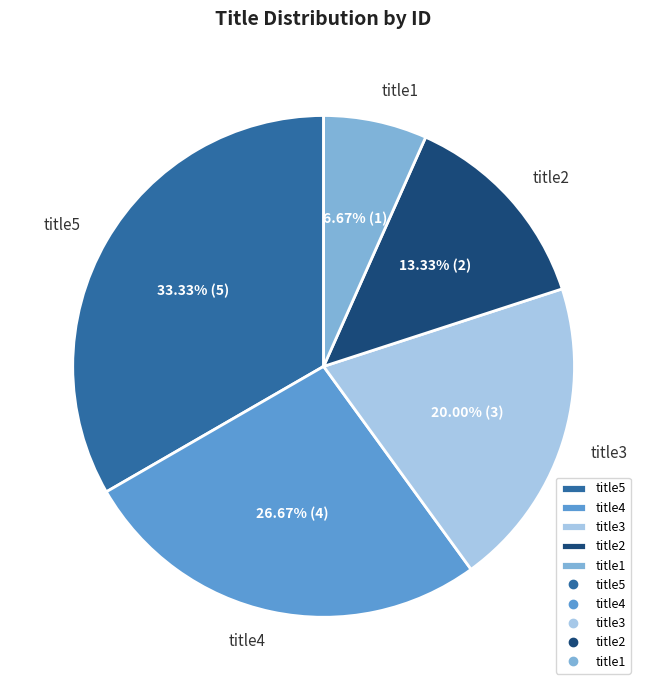

To the nearest percent, what is the average slice percentage?

20%